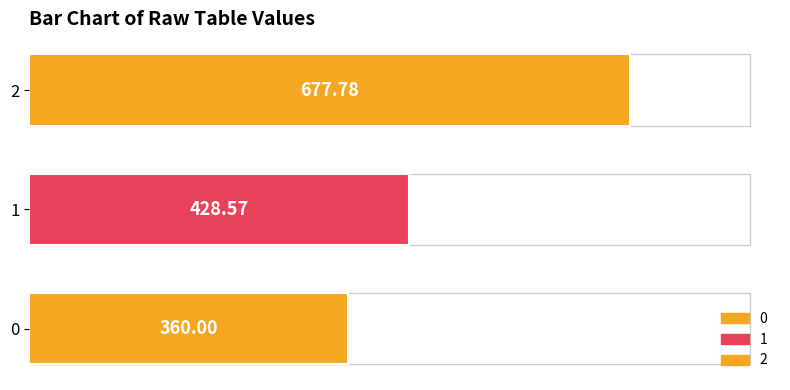

What is the maximum value shown in the chart?

677.8